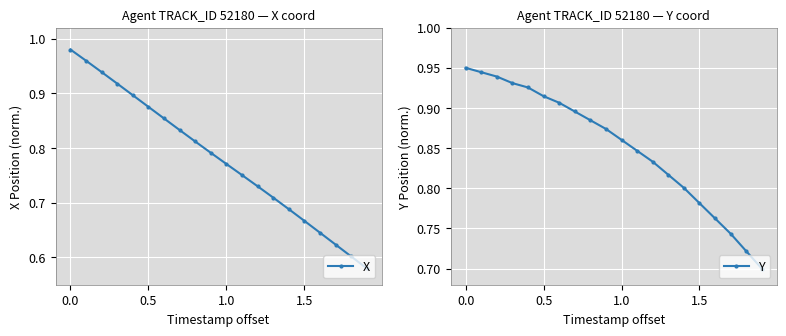

Count the number of data series in this chart.

2